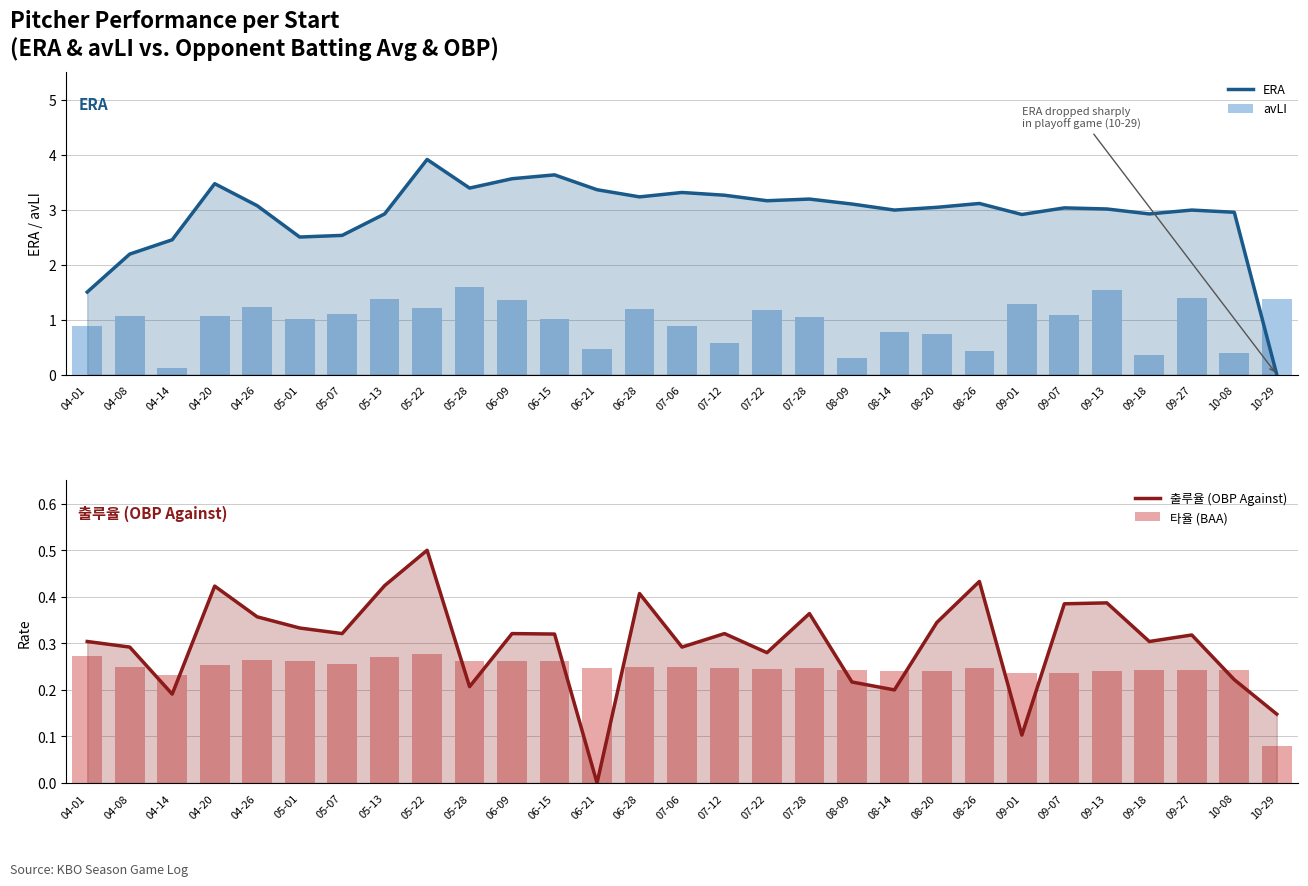

What is the sum of the avLI values at 09-27 and 04-08?

2.5